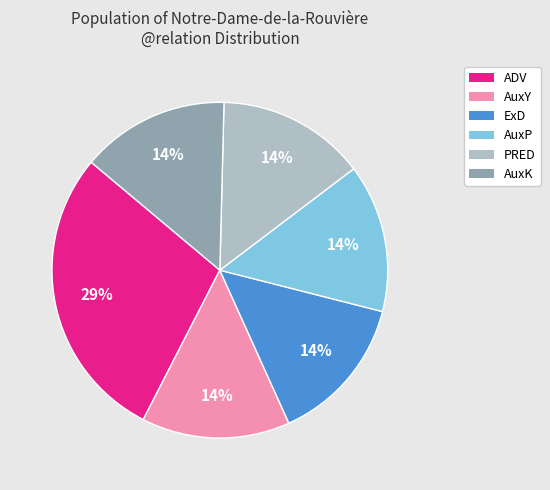

Does ADV account for over 50% of the chart?

No